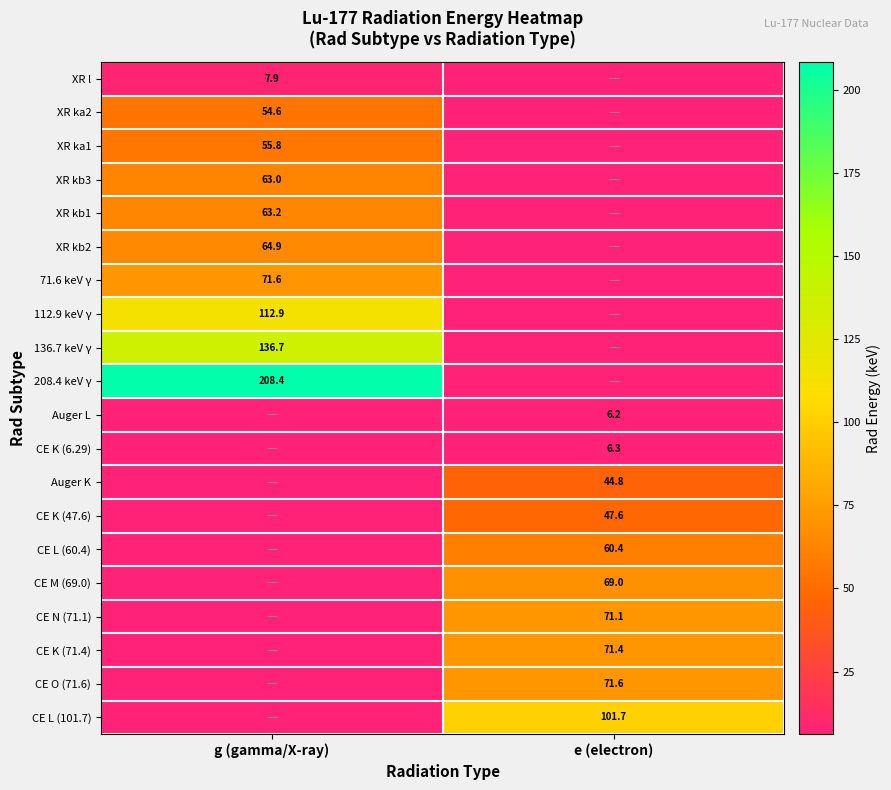

True or false: Auger K has a value of 78.5 at e (electron).

False